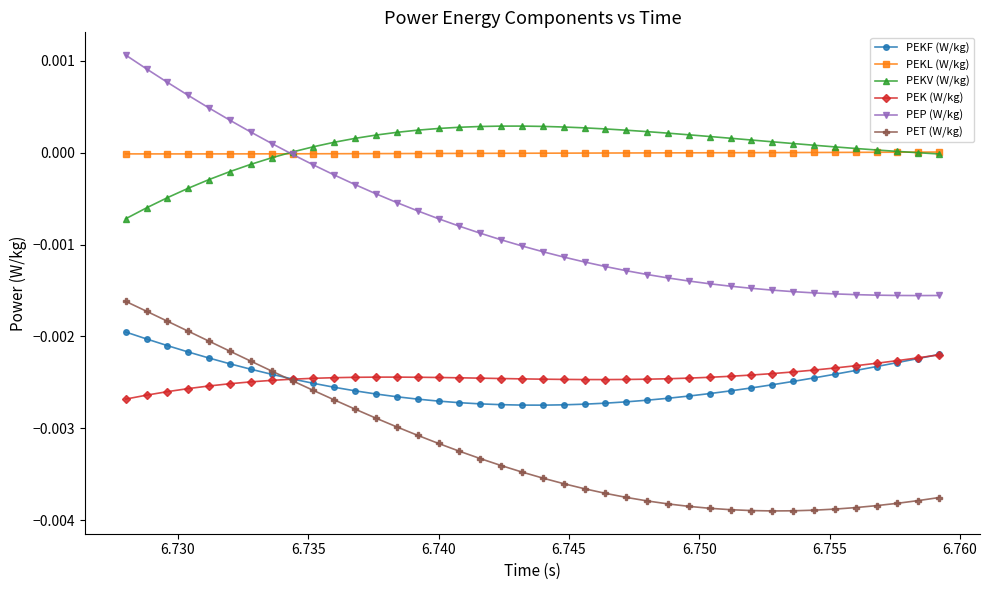

Which series has the largest range (max minus min)?

PEP (W/kg)